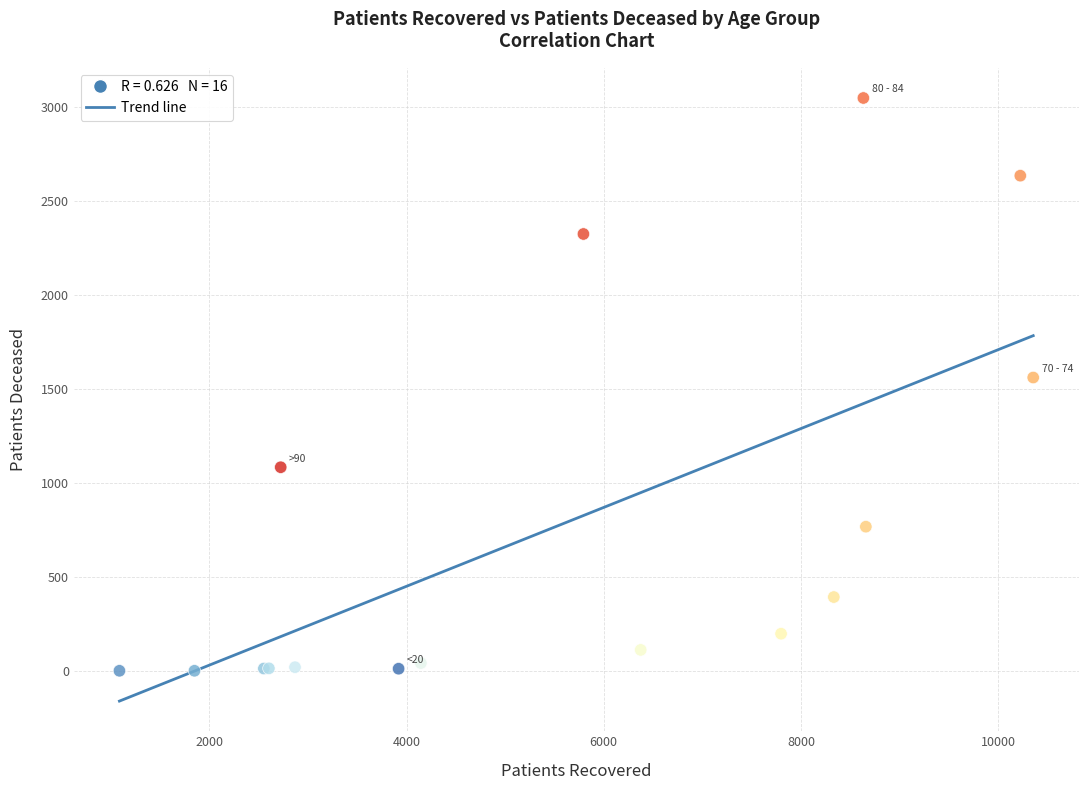

What Y value in the scatter plot is closest to 1525?

1562